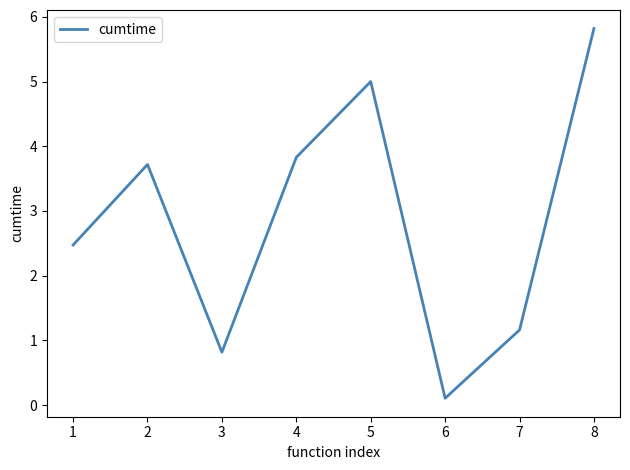

Is it true that the value at 2 is 1.2?

False